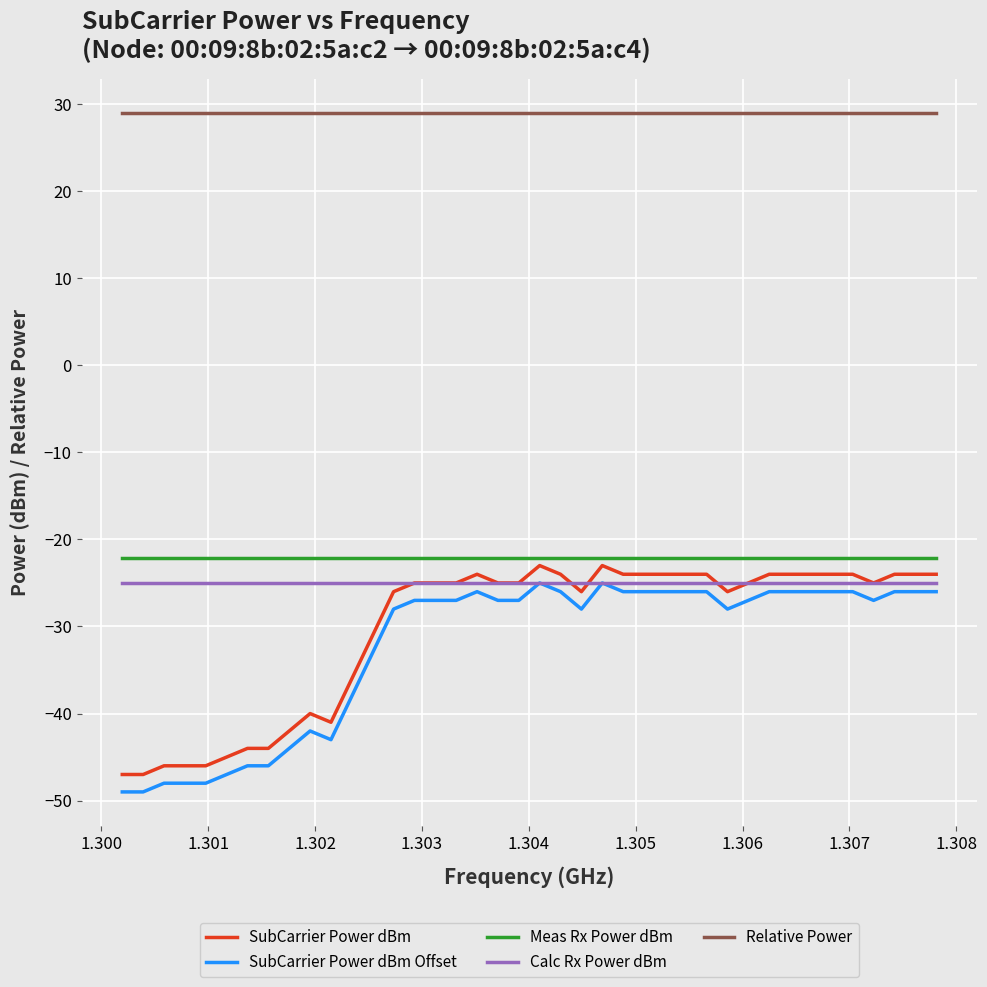

True or false: Calc Rx Power dBm and Meas Rx Power dBm intersect in this chart.

False